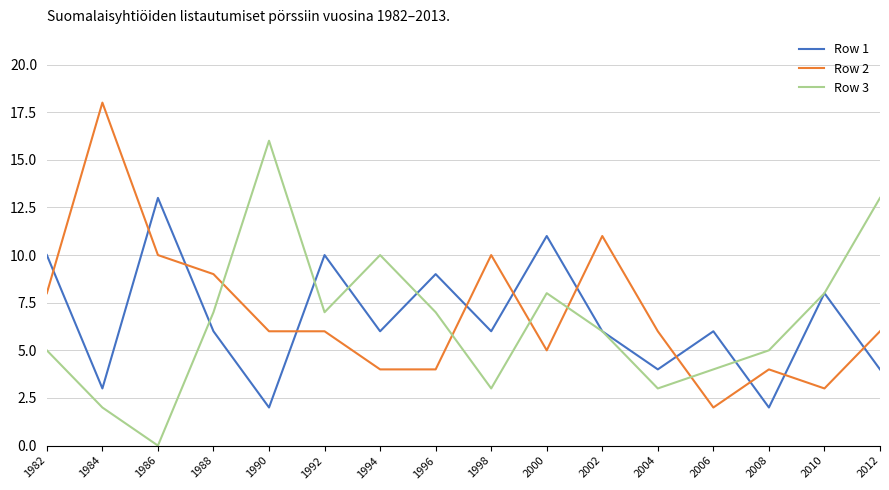

The value of Row 2 at 2008 is 1. True or false?

False